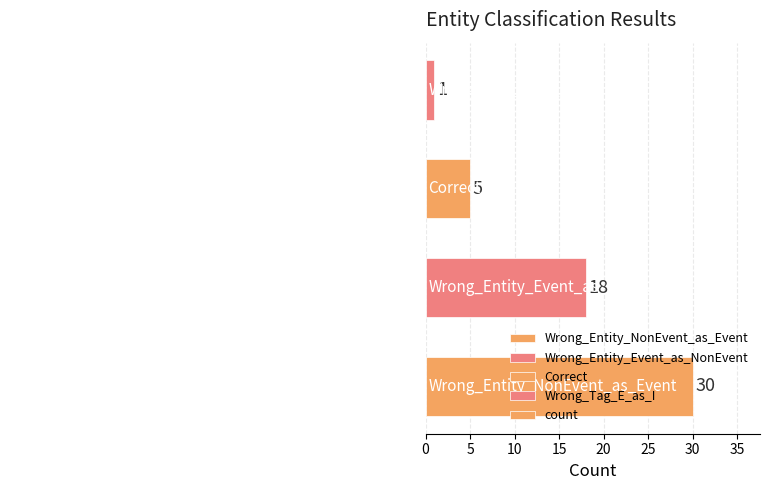

What is the difference between the maximum and minimum values?

29